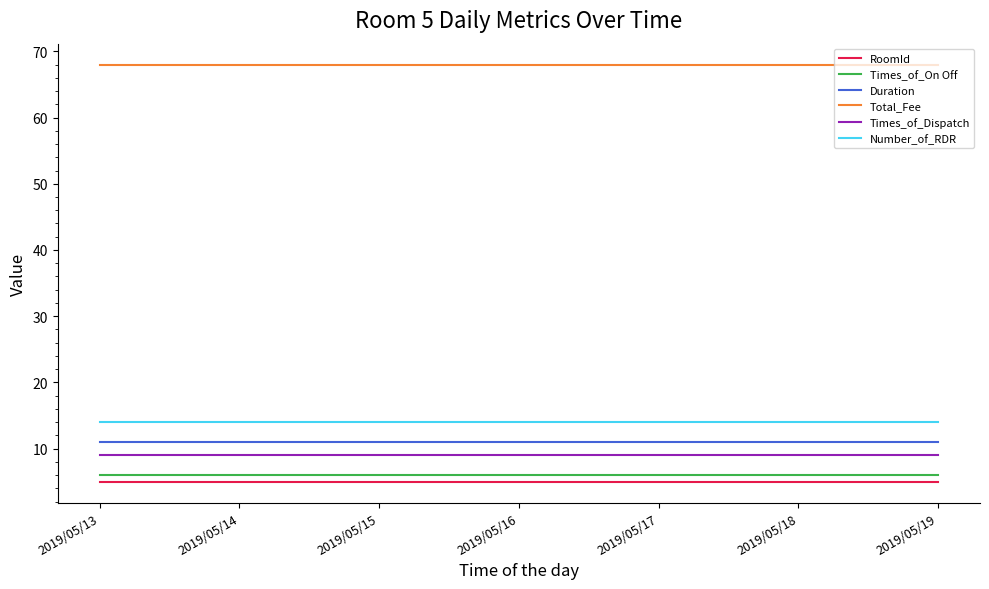

Reading left to right, what are all the values shown in this chart?

RoomId: 5	5	5	5	5	5	5
Times_of_On Off: 6	6	6	6	6	6	6
Duration: 11	11	11	11	11	11	11
Total_Fee: 68	68	68	68	68	68	68
Times_of_Dispatch: 9	9	9	9	9	9	9
Number_of_RDR: 14	14	14	14	14	14	14